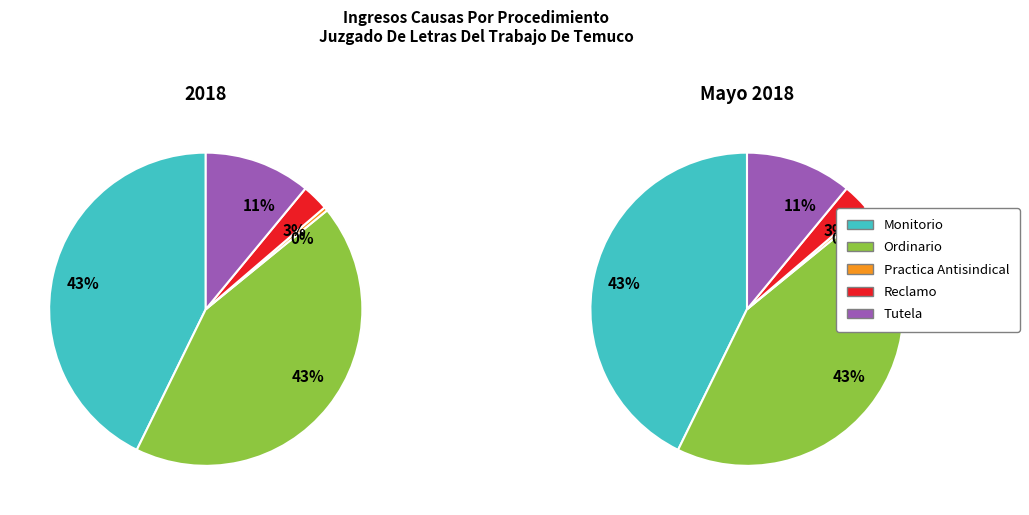

Which category has the smallest portion of the pie?

Practica Antisindical